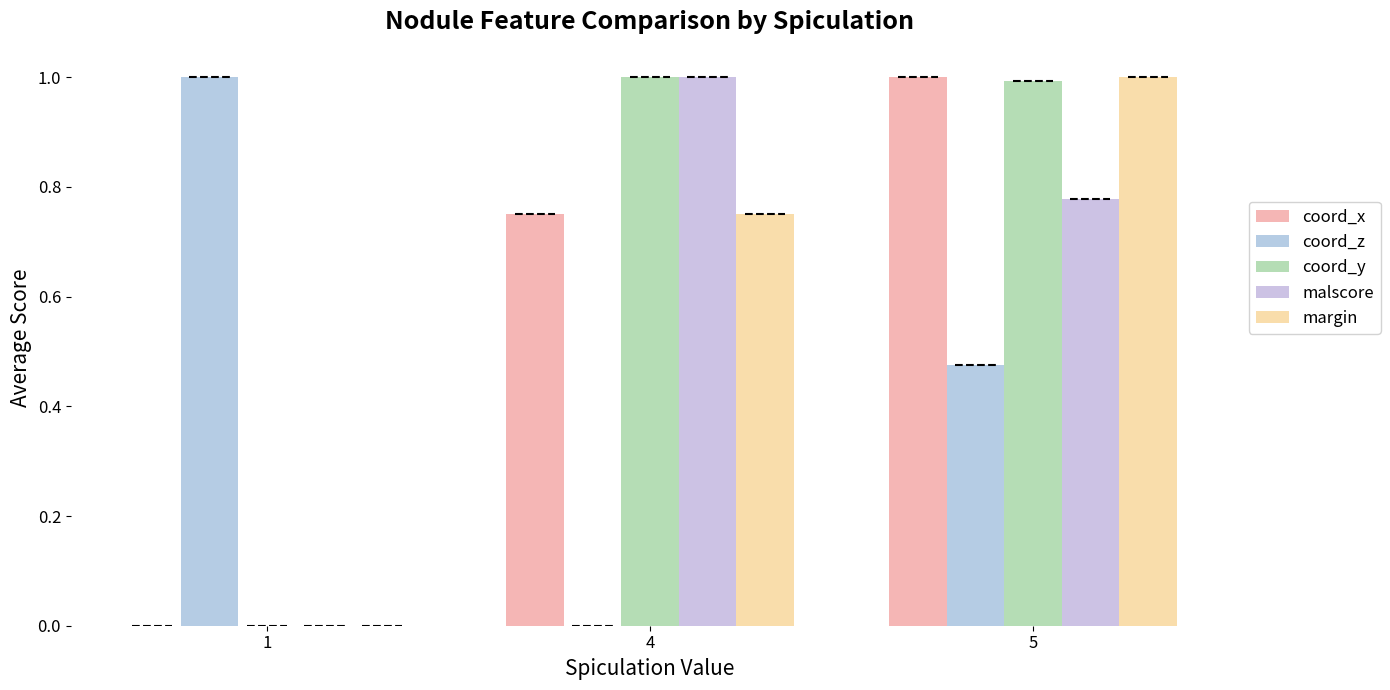

Reading left to right, what are all the values shown in this chart?

coord_x: 1=0.0	4=0.8	5=1.0
coord_z: 1=1.0	4=0.0	5=0.5
coord_y: 1=0.0	4=1.0	5=1.0
malscore: 1=0.0	4=1.0	5=0.8
margin: 1=0.0	4=0.8	5=1.0